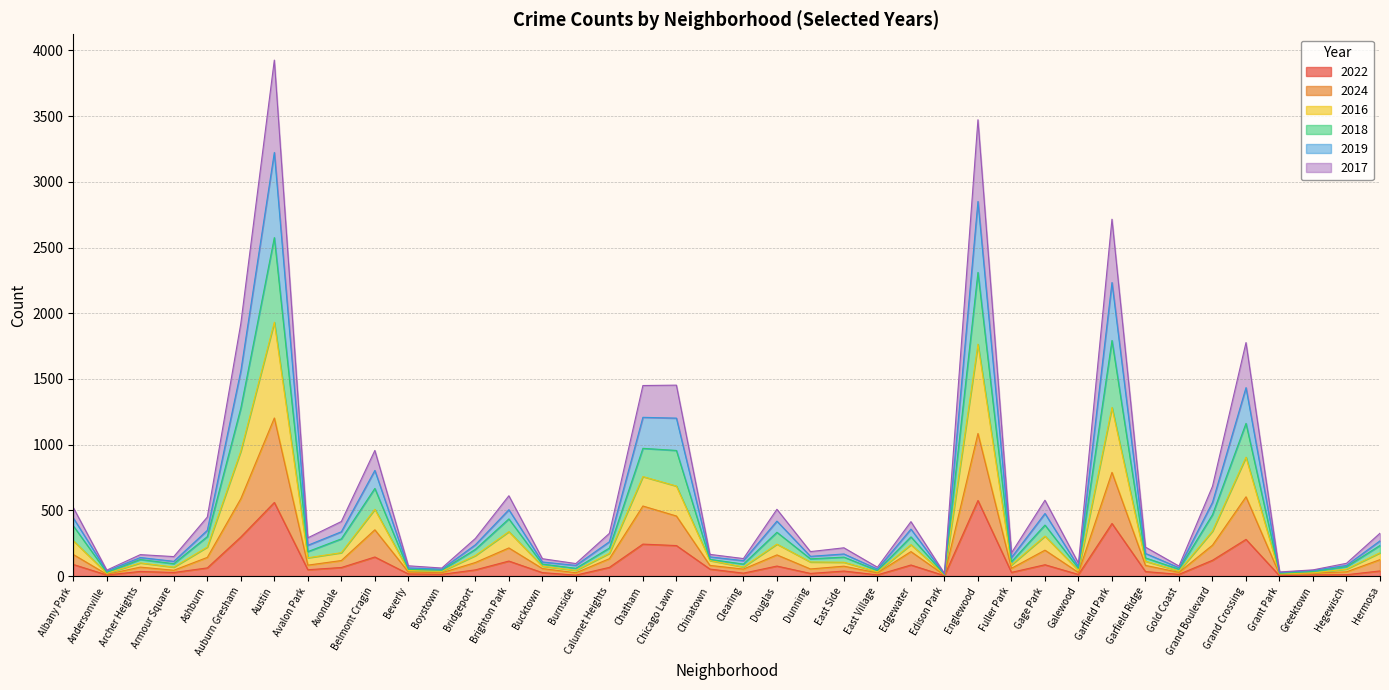

What is the highest value of the 2022 series?

575